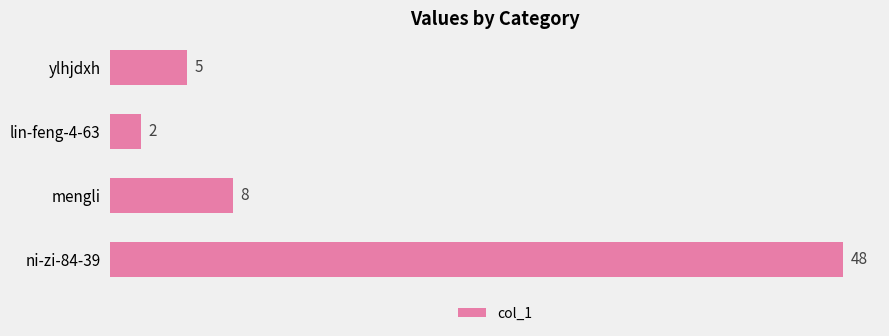

What is the greatest value displayed?

48